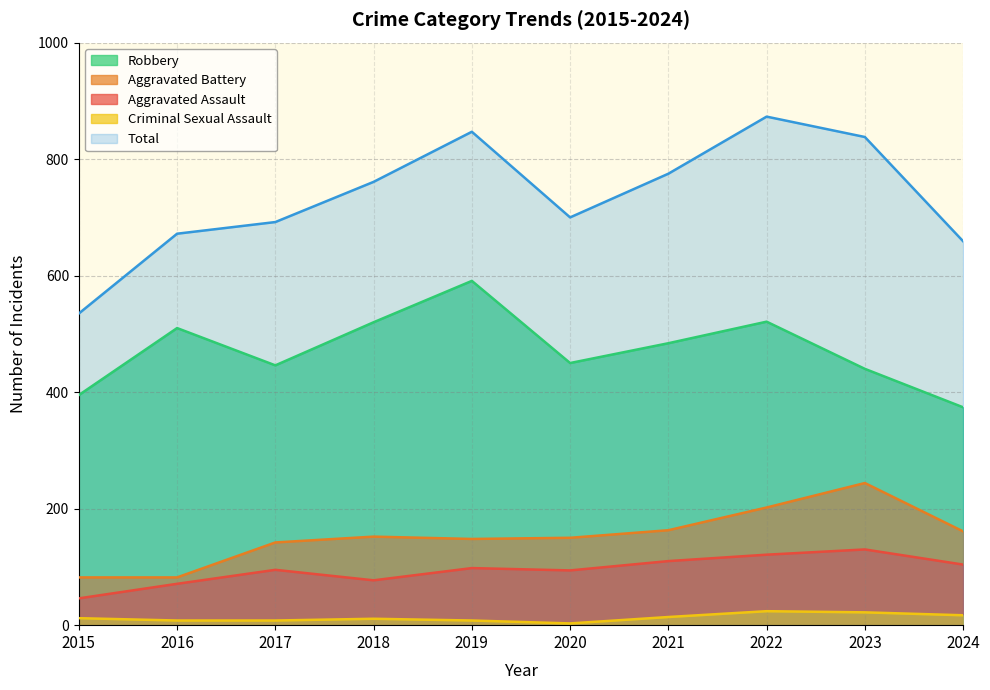

Which series changed the most between 2016 and 2023?

Total